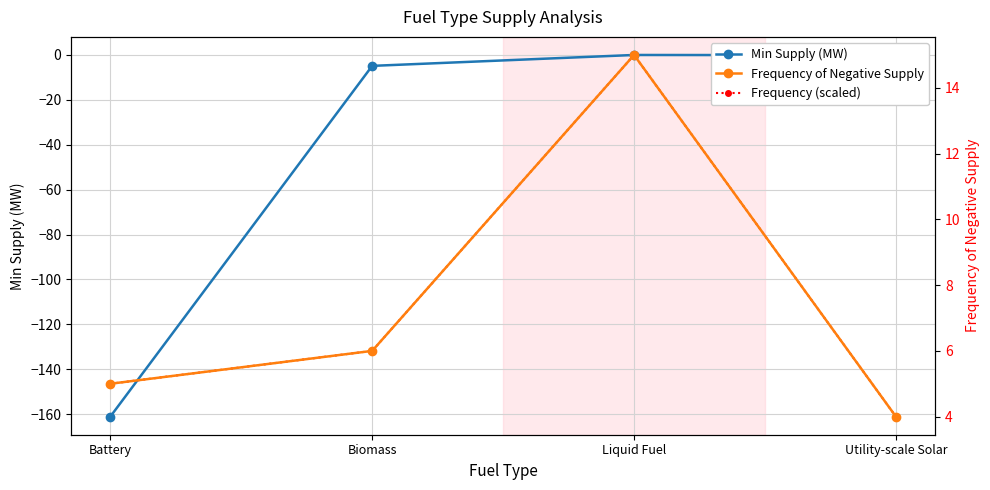

What is the total value across all series at Liquid Fuel?

29.9